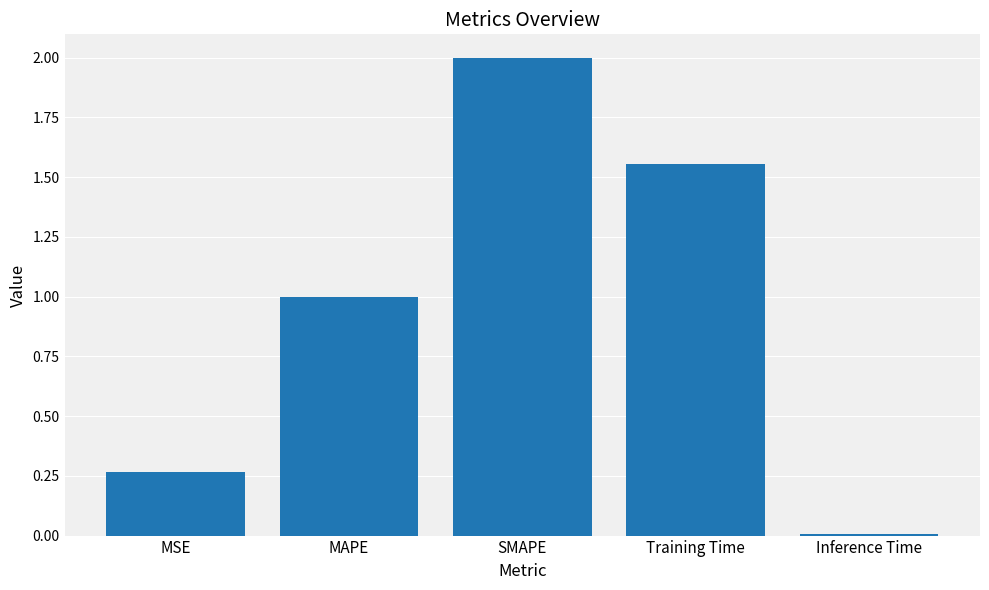

Count the number of categories in the chart.

5